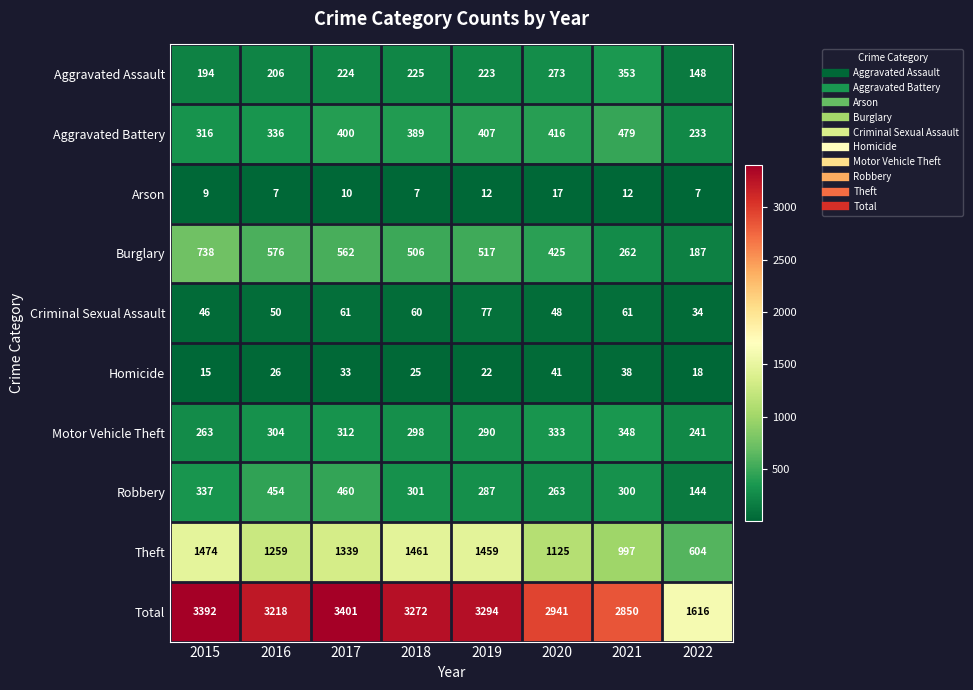

Which series has the largest total across all categories?

Total